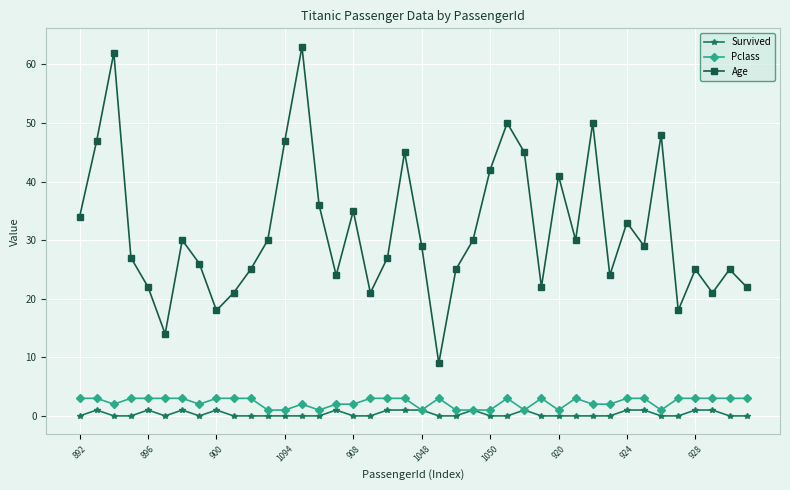

Is this an area chart (filled region under the line)?

No